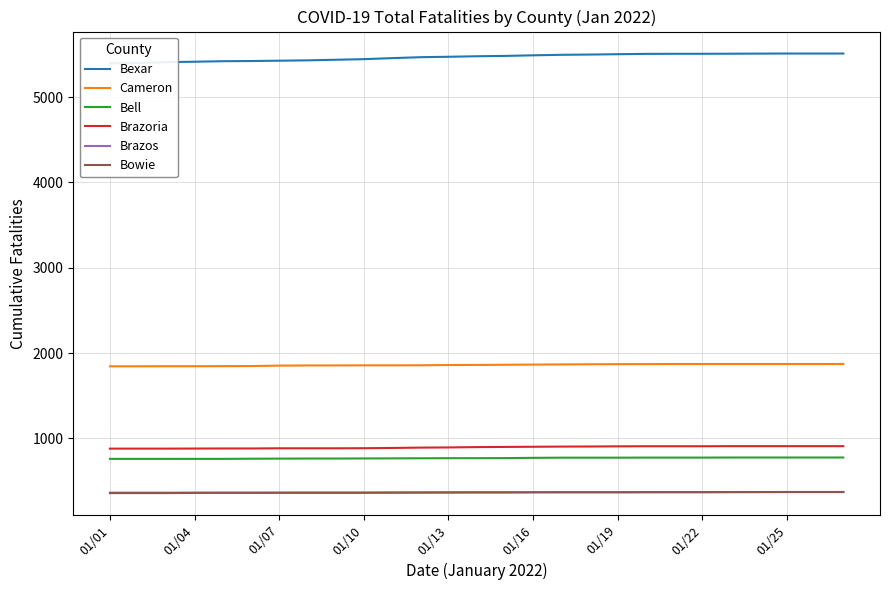

Is the value of Brazos at 01/01 greater than the value of Bell at 01/01?

No